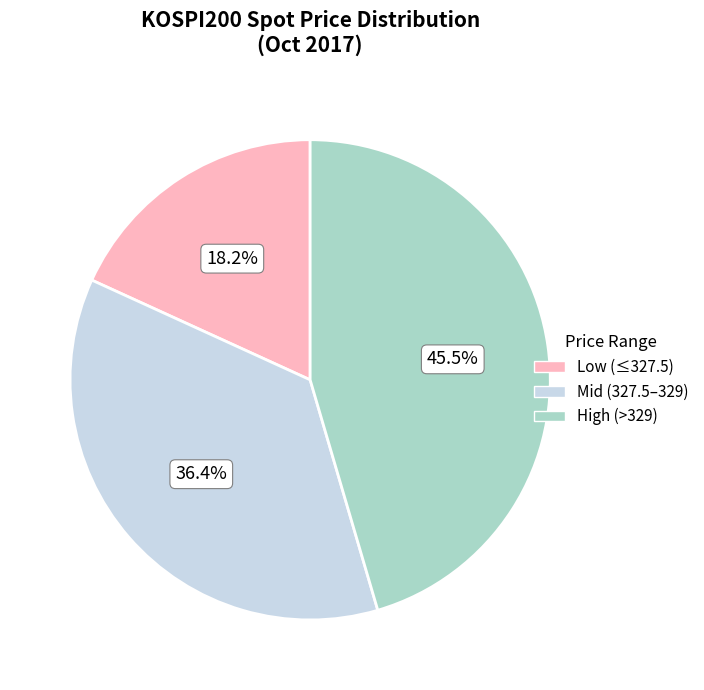

How many slices are in this pie chart?

3